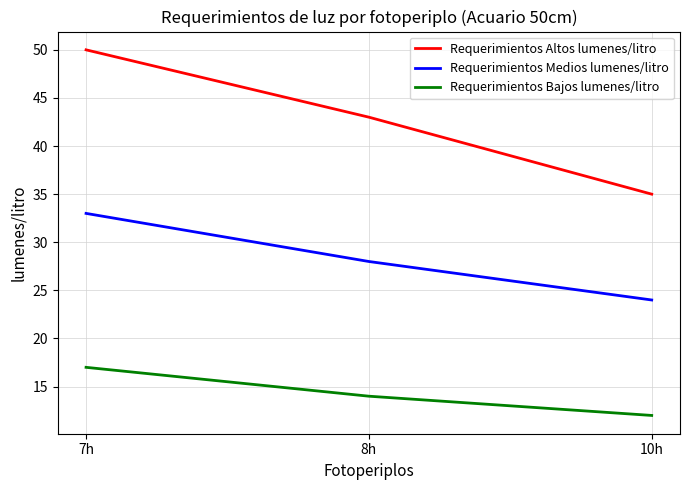

Reading left to right, extract all data points from this chart.

Requerimientos Altos lumenes/litro: 7h=50	8h=43	10h=35
Requerimientos Medios lumenes/litro: 7h=33	8h=28	10h=24
Requerimientos Bajos lumenes/litro: 7h=17	8h=14	10h=12